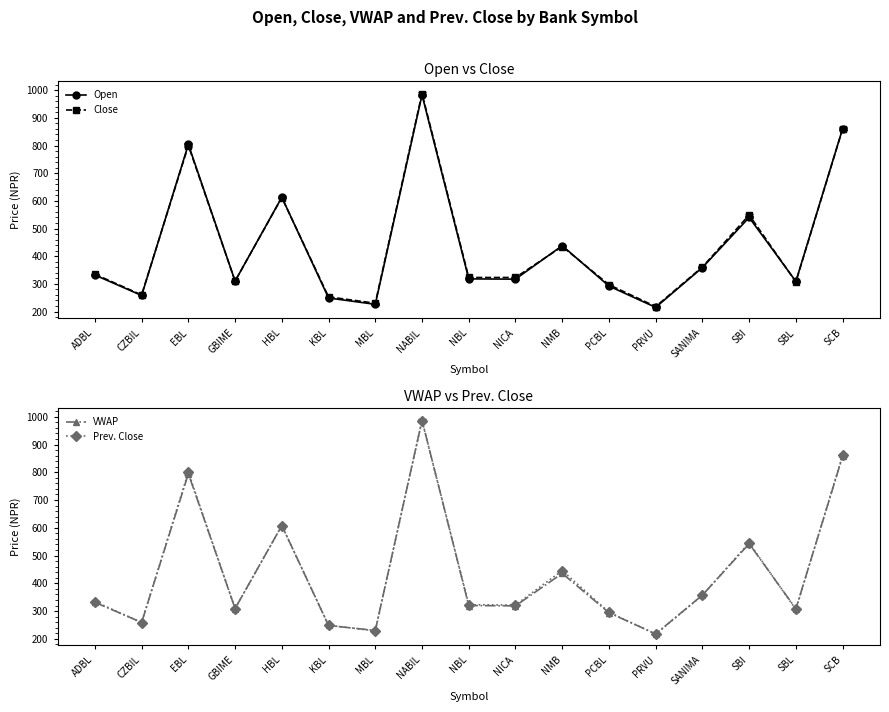

Which has a higher value, NMB or SANIMA?

NMB